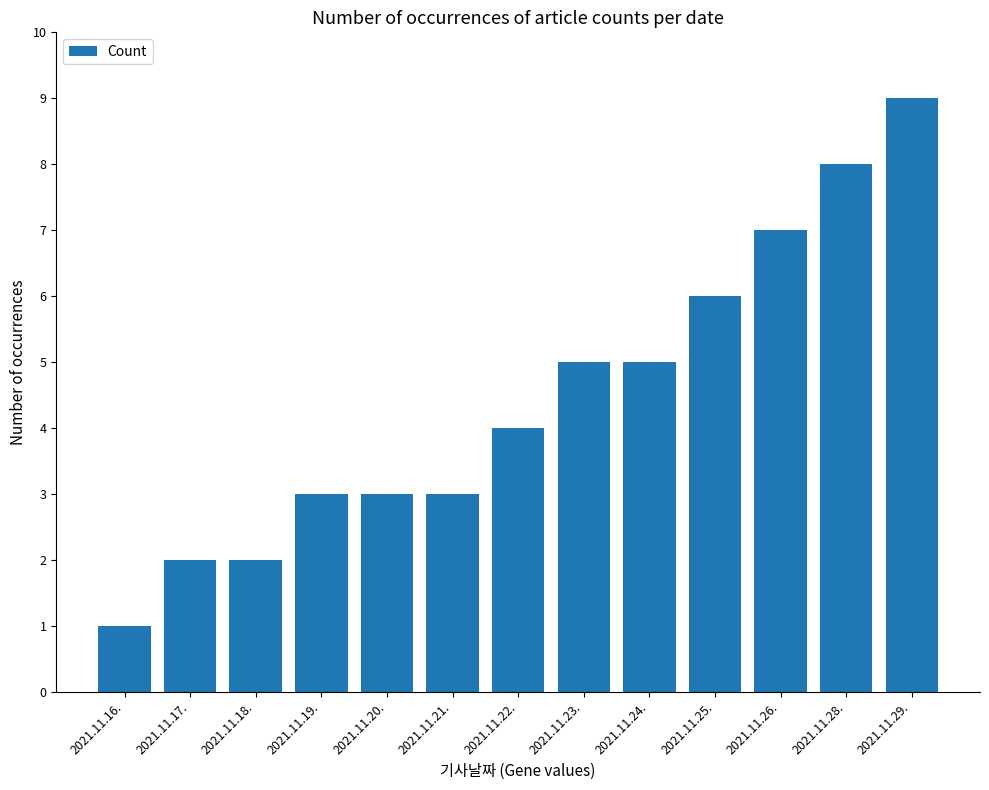

Between 2021.11.29. and 2021.11.28., which is larger?

2021.11.29.